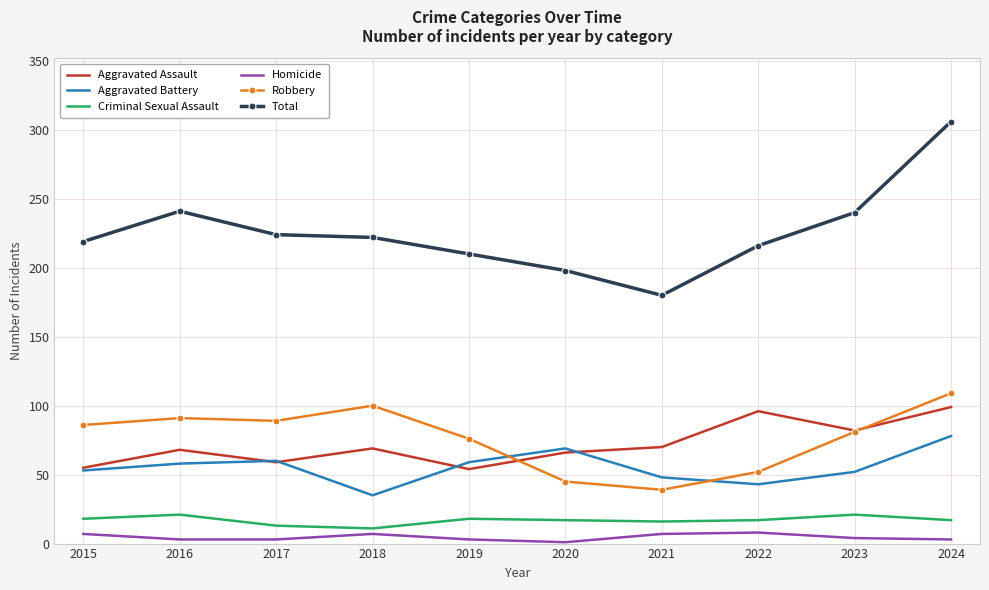

Is it true that Criminal Sexual Assault equals 31 at 2019?

False